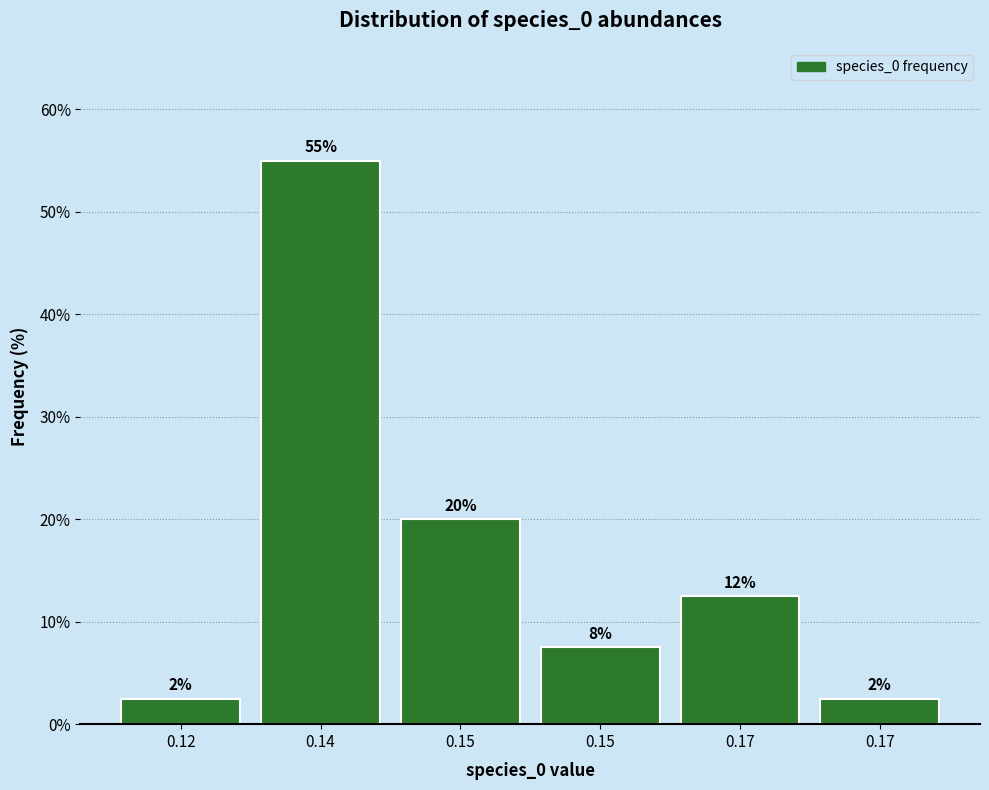

Does the chart contain any negative values?

No